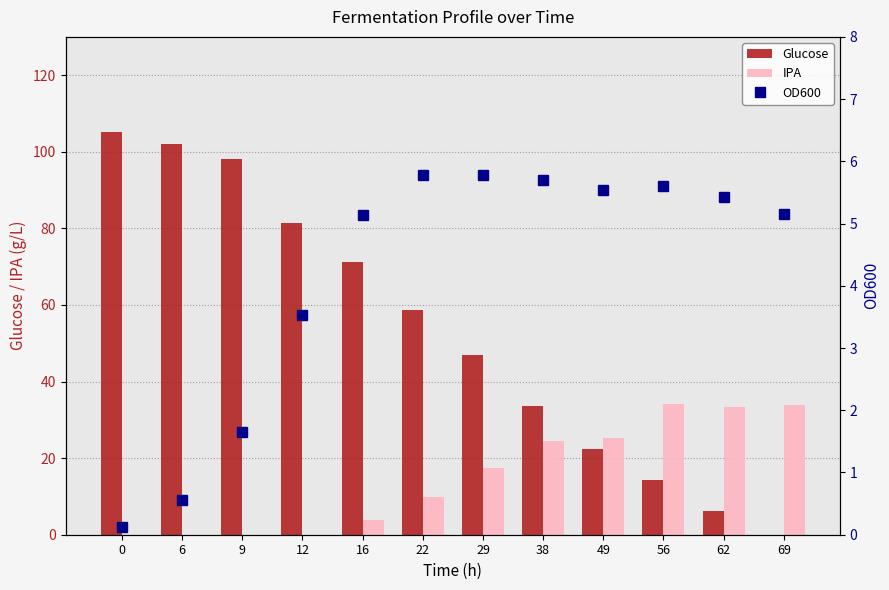

Does the chart contain stacked bars?

No